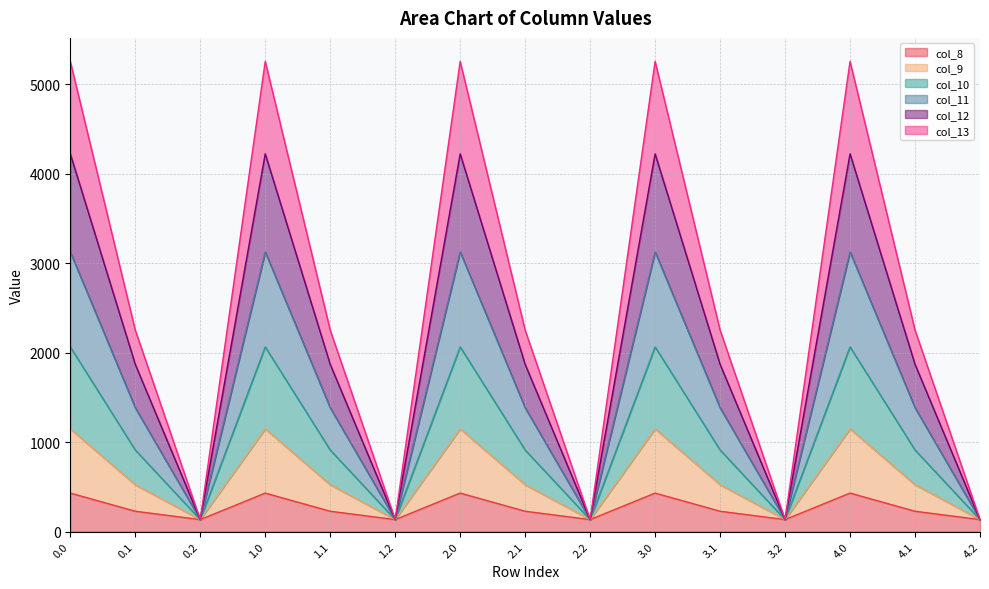

What is the minimum value for col_10?

134.2